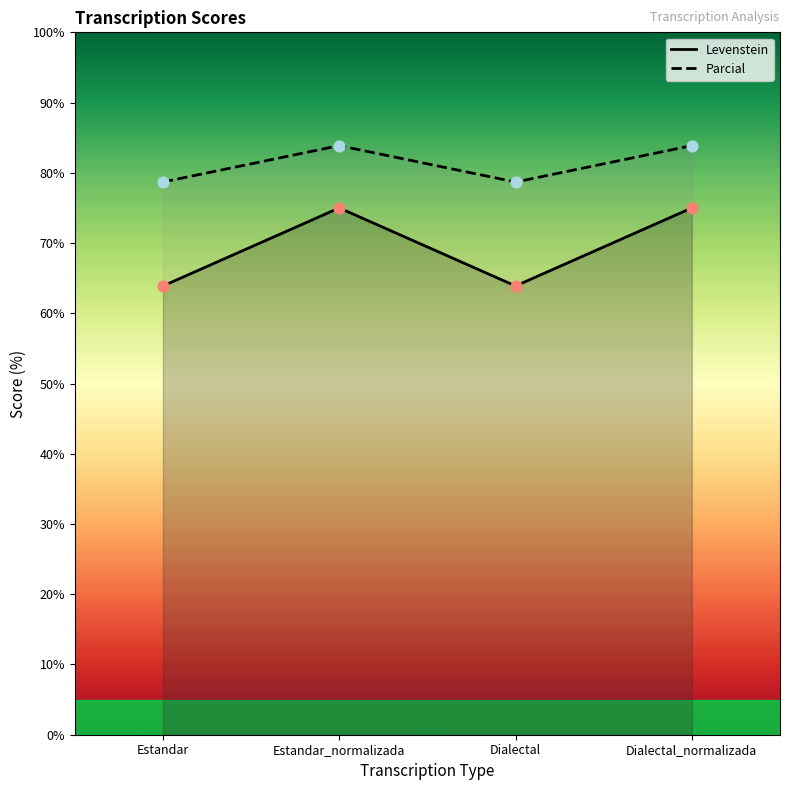

Which series contains the highest Y value?

Parcial